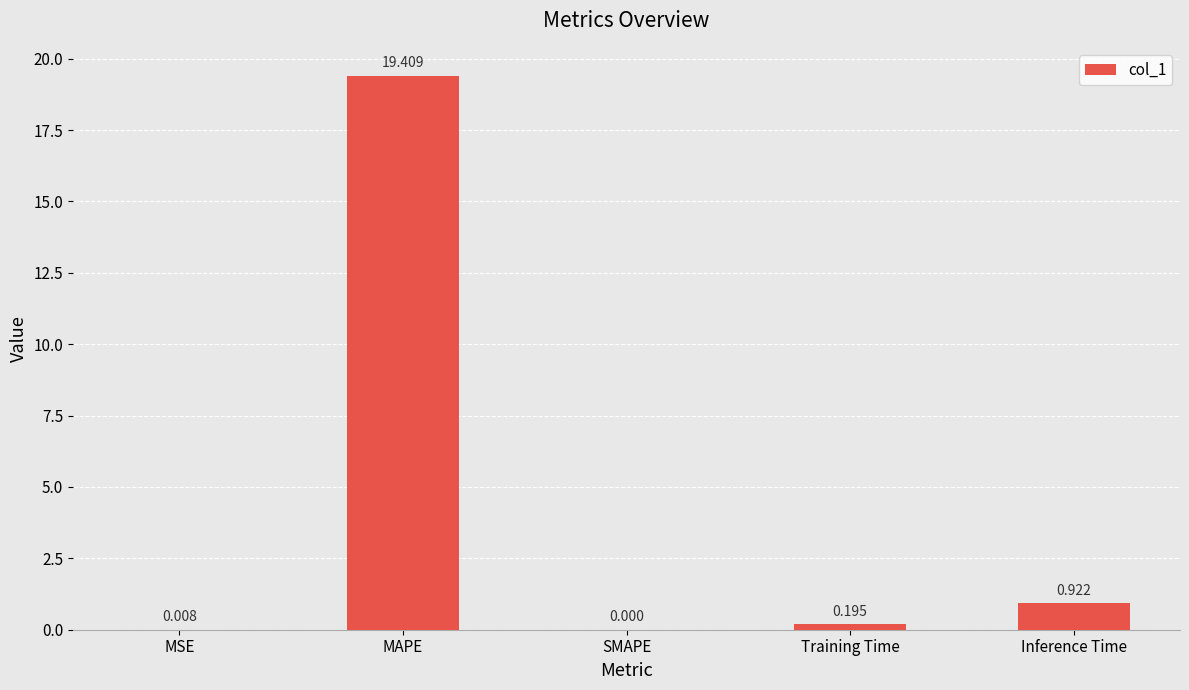

Between Training Time and MAPE, which is larger?

MAPE